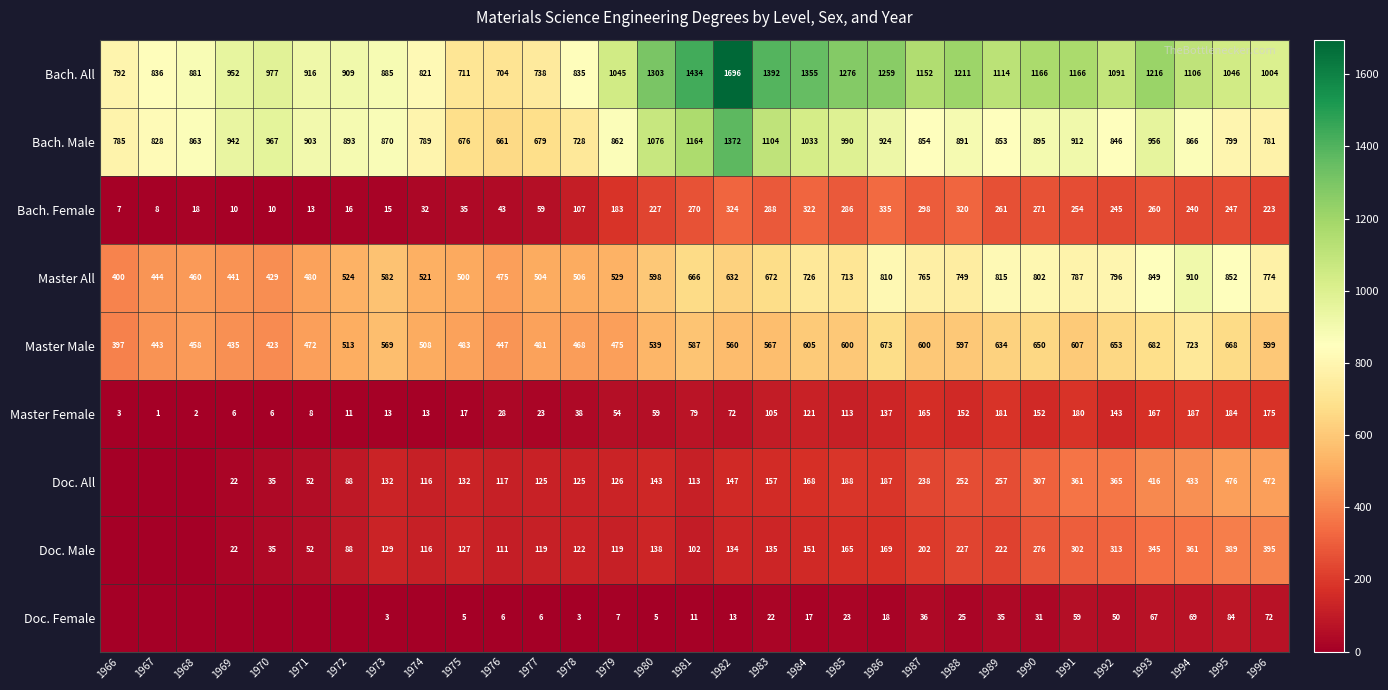

How many values in the Master Male series are below 567?

15